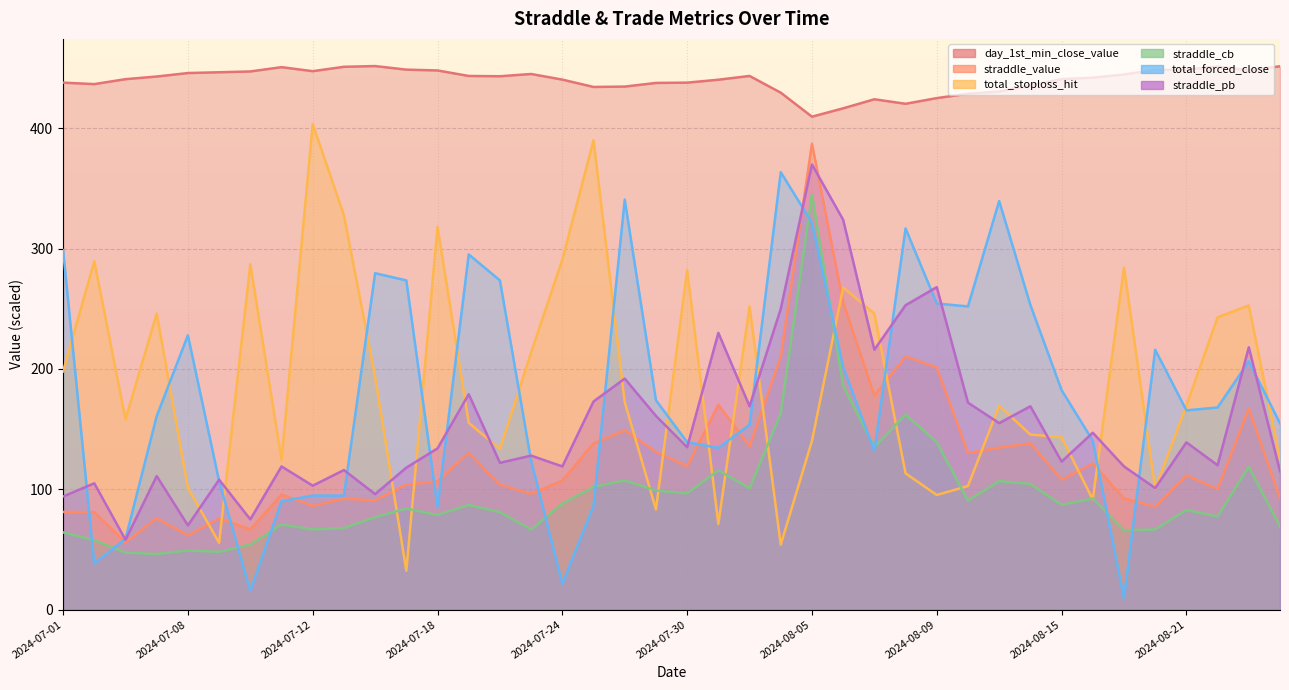

How many data points does each series have?

40